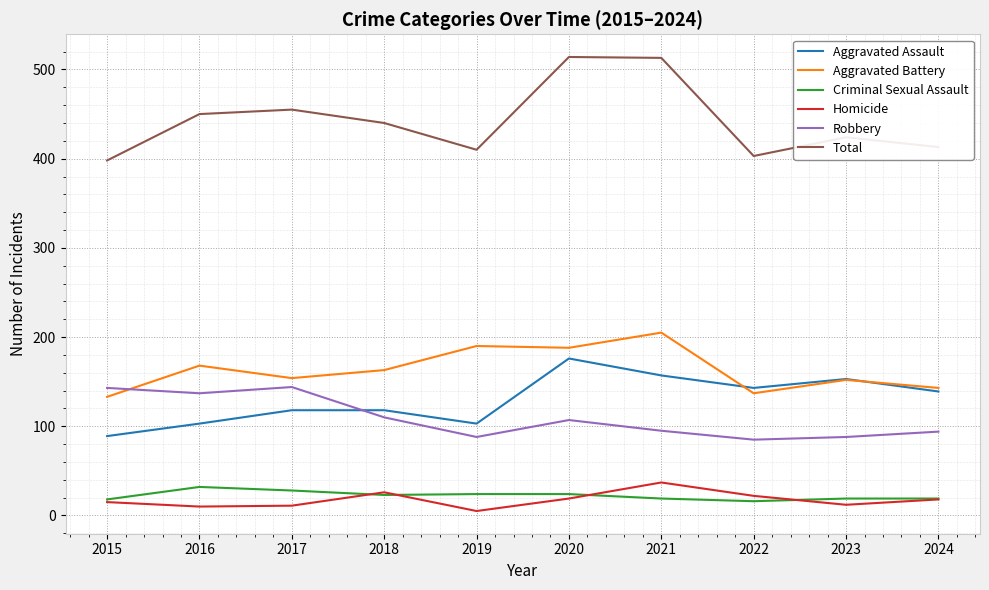

What is the lowest value of the Criminal Sexual Assault series?

16